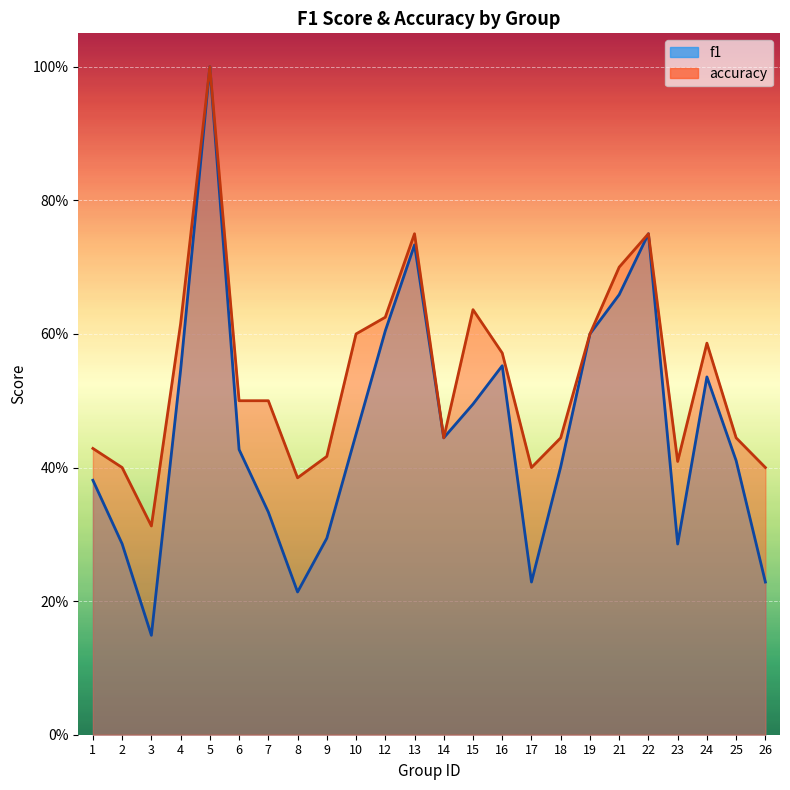

At which label does f1 reach its minimum?

3